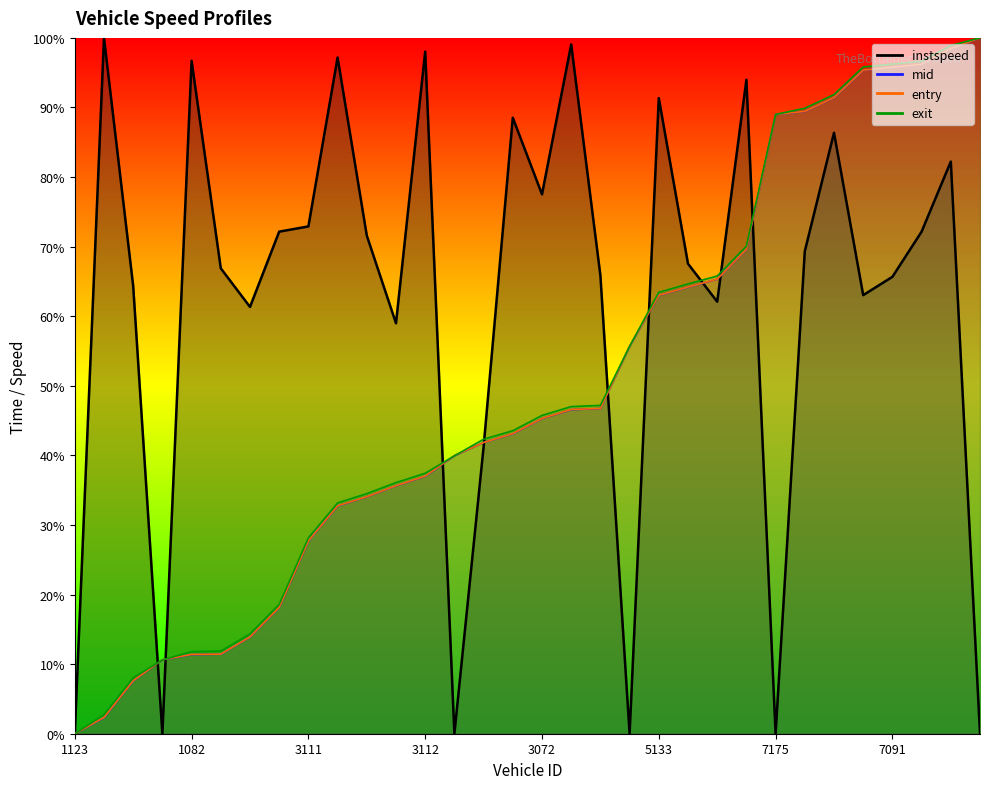

True or false: exit has a value of 23.1 at 3163.

False